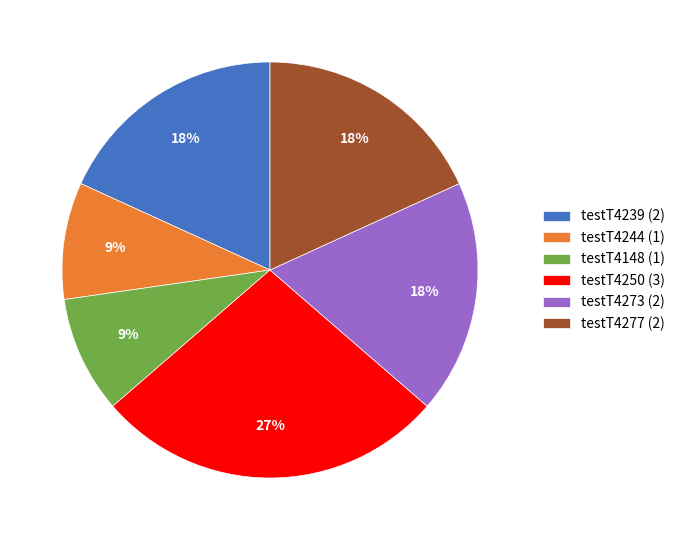

True or false: testT4148 accounts for 9% of the total.

True